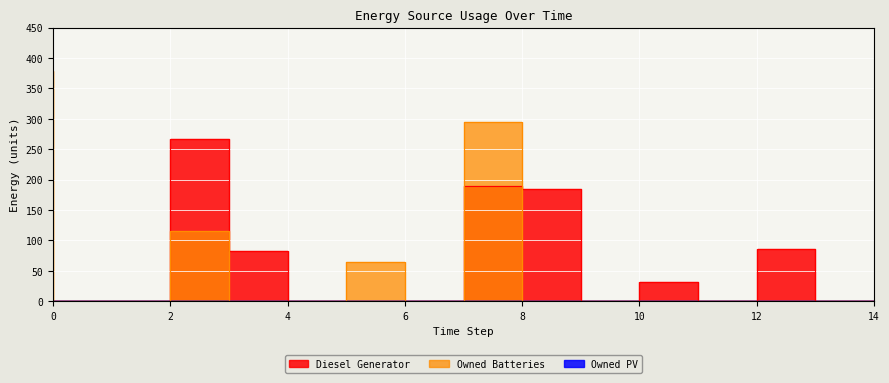

At which category does Diesel Generator reach its first local peak?

3